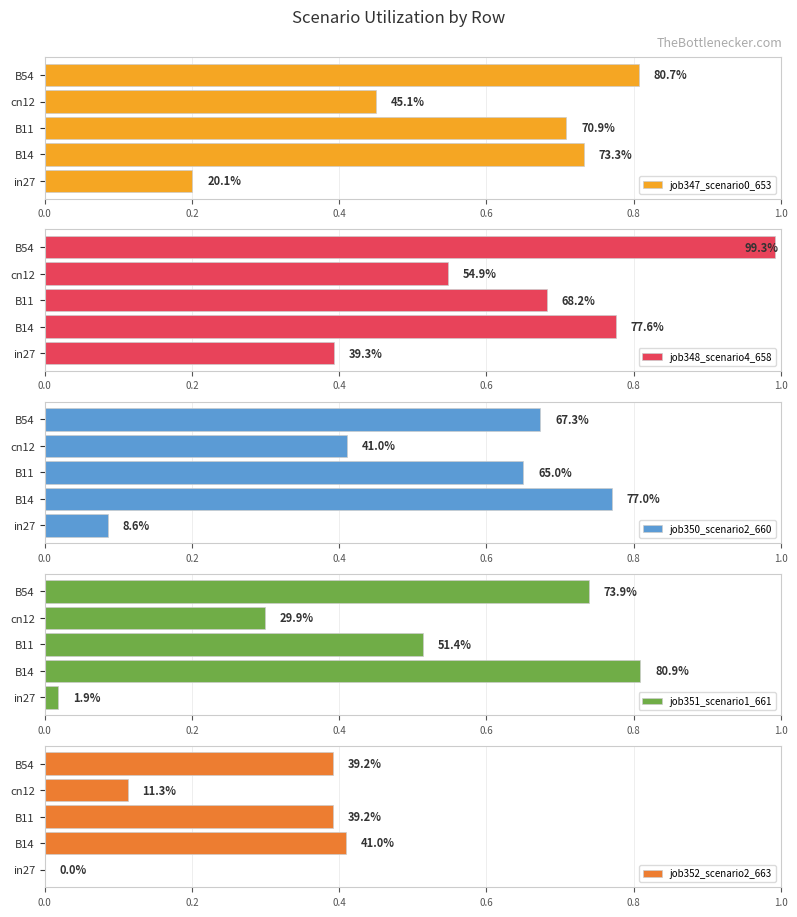

True or false: job352_scenario2_663 has a value of 0.0 at in27.

True